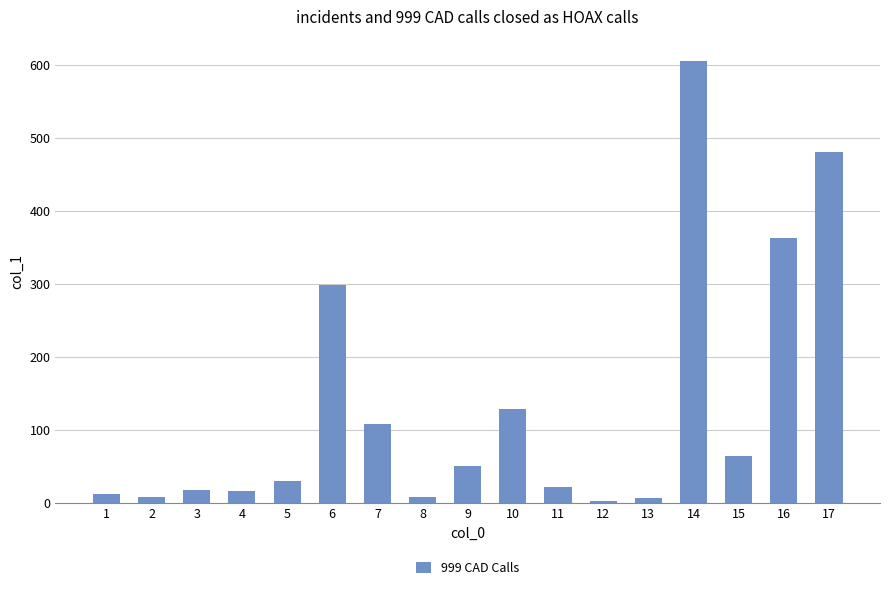

Which category has the highest value across all series?

14